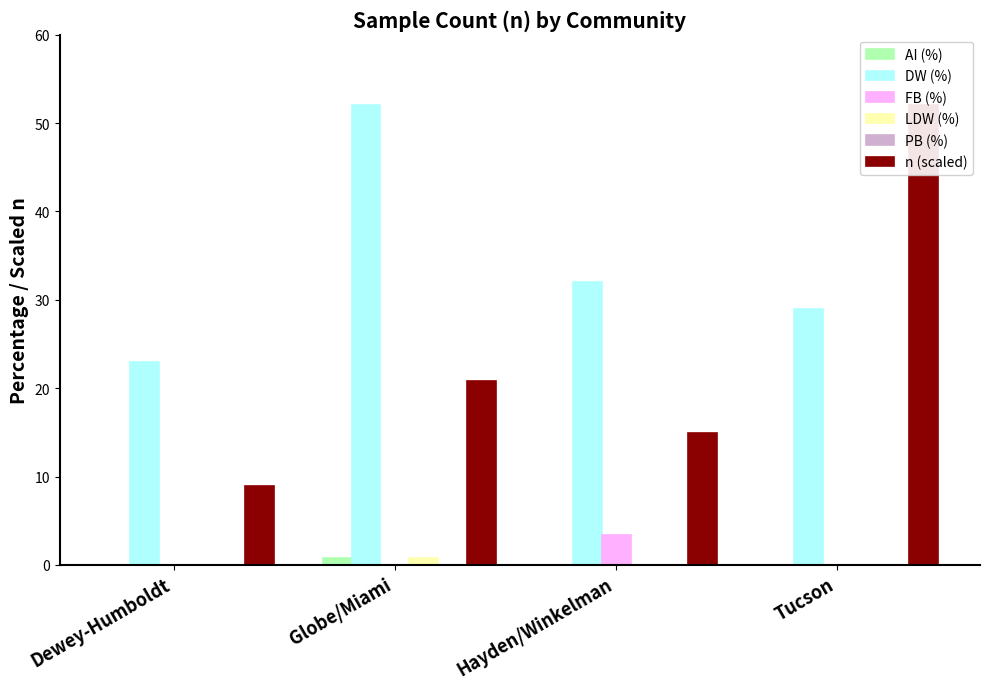

Reading left to right, list all the values displayed in this chart.

AI (%): Dewey-Humboldt=0.0	Globe/Miami=0.8	Hayden/Winkelman=0.0	Tucson=0.0
DW (%): Dewey-Humboldt=23.0	Globe/Miami=52.0	Hayden/Winkelman=32.0	Tucson=29.0
FB (%): Dewey-Humboldt=0.0	Globe/Miami=0.0	Hayden/Winkelman=3.4	Tucson=0.0
LDW (%): Dewey-Humboldt=0.0	Globe/Miami=0.8	Hayden/Winkelman=0.0	Tucson=0.0
PB (%): Dewey-Humboldt=0.0	Globe/Miami=0.0	Hayden/Winkelman=0.0	Tucson=0.0
n (scaled): Dewey-Humboldt=9.0	Globe/Miami=20.8	Hayden/Winkelman=14.9	Tucson=52.0